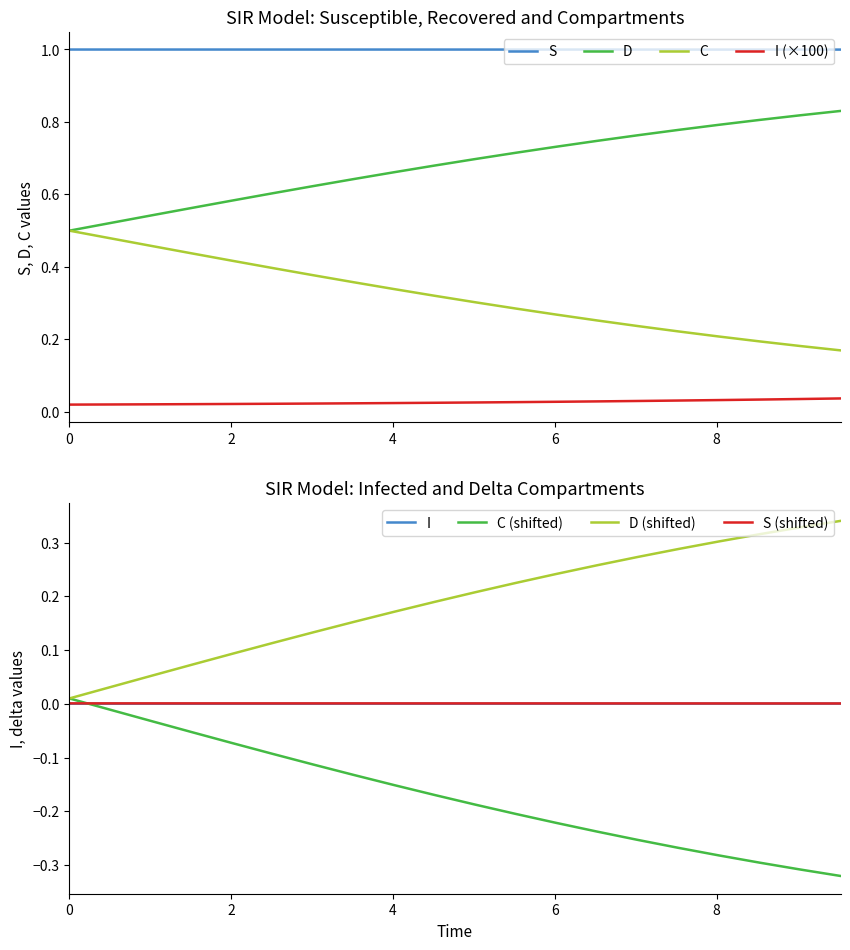

True or false: I (×100) and D intersect in this chart.

False